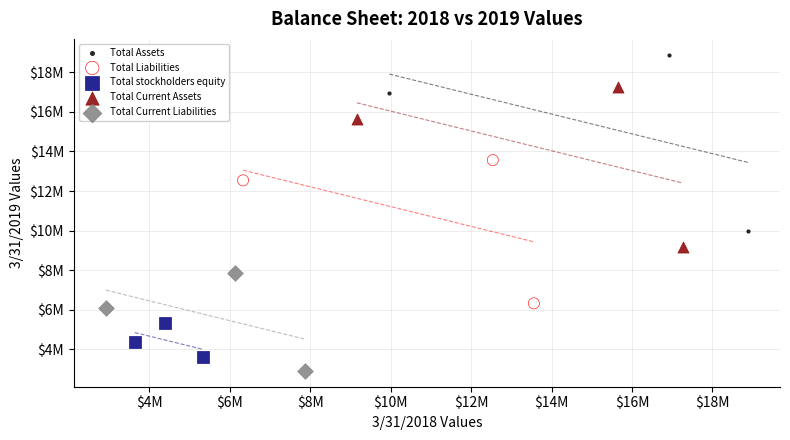

Which series reaches the minimum Y coordinate?

Total Current Liabilities